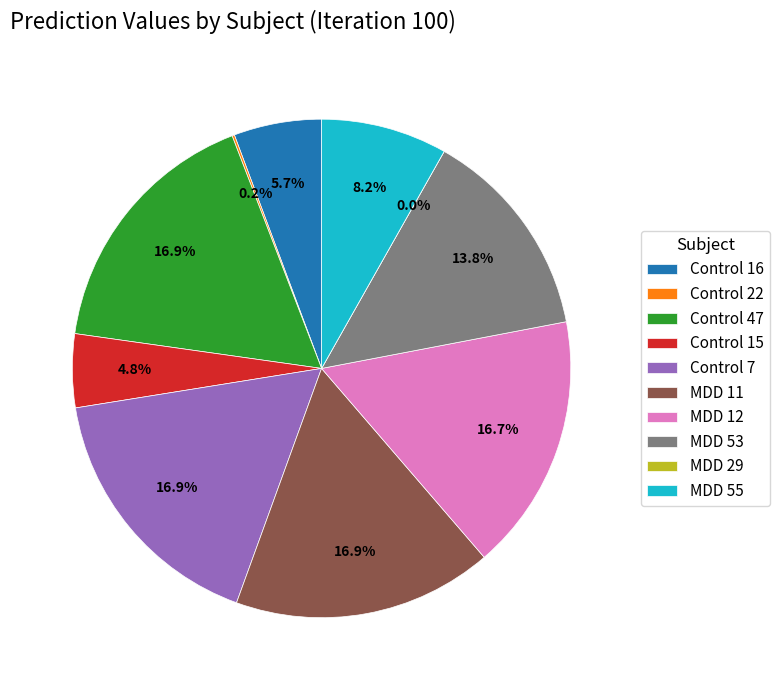

How many segments does this pie chart have?

10